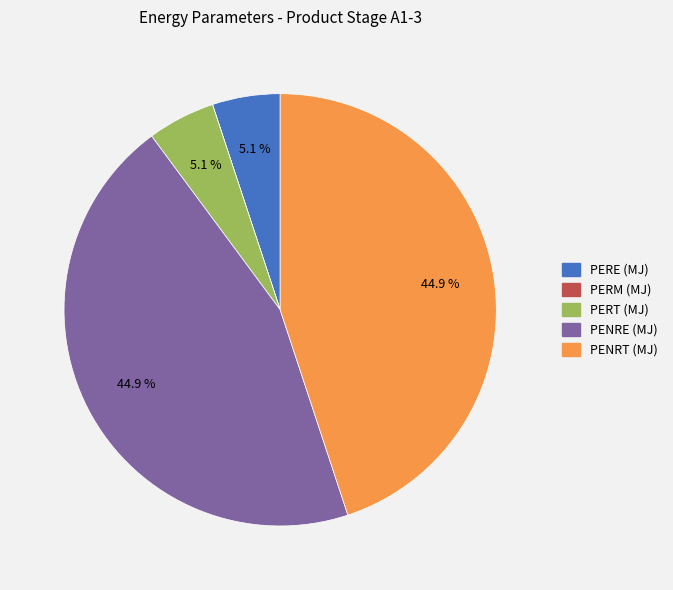

Does any single category account for the majority?

No